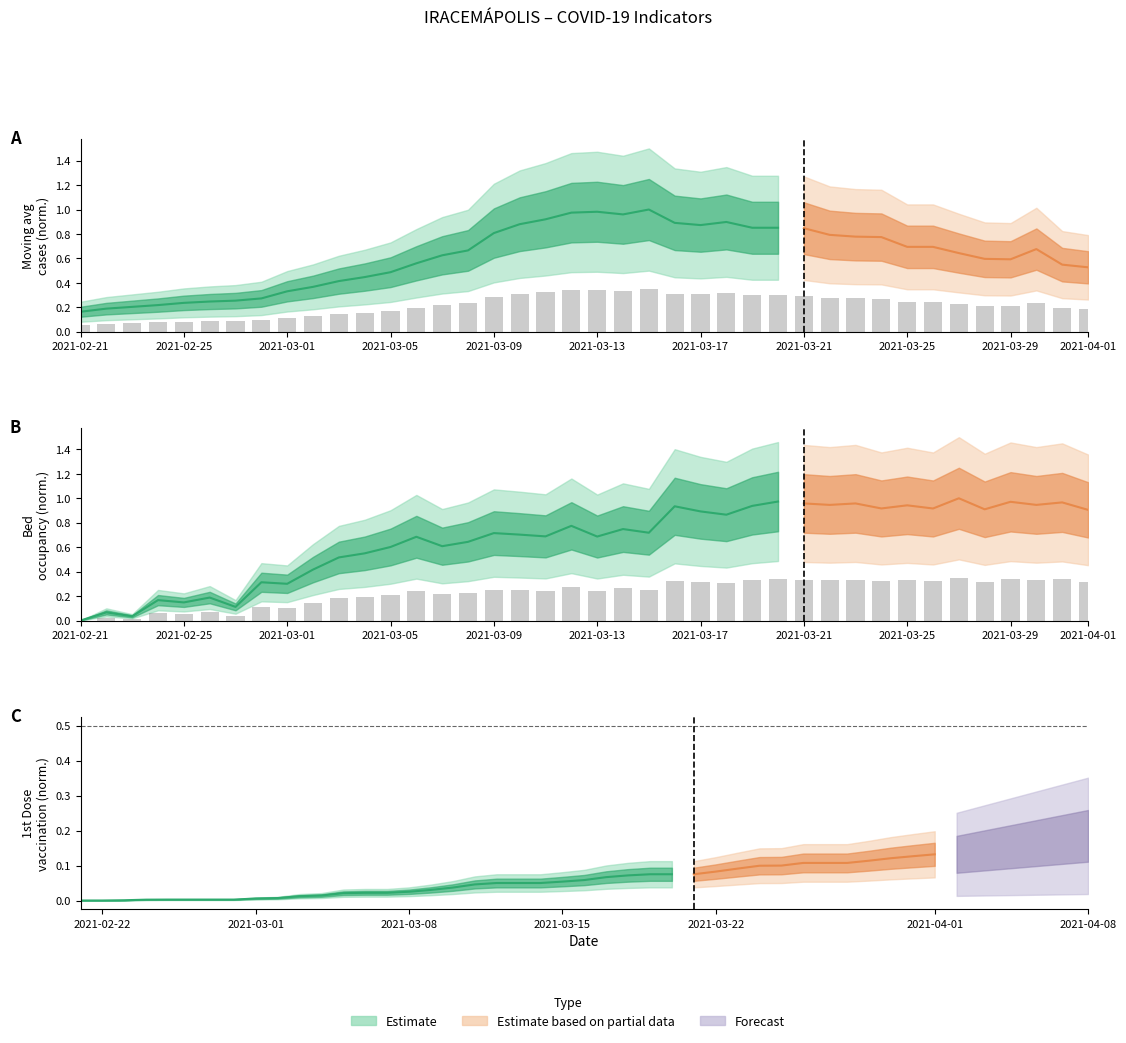

Does the chart contain any negative values?

No